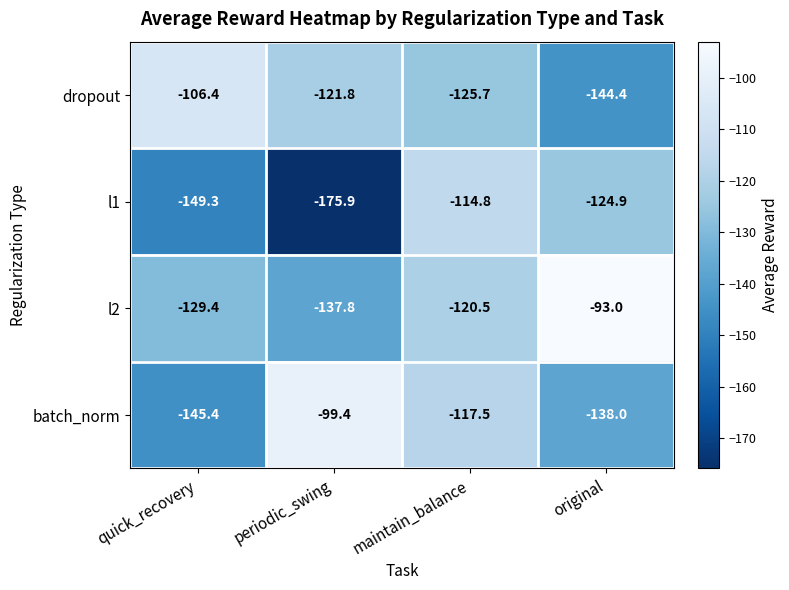

The batch_norm series shows -138.0 at original. True or false?

True